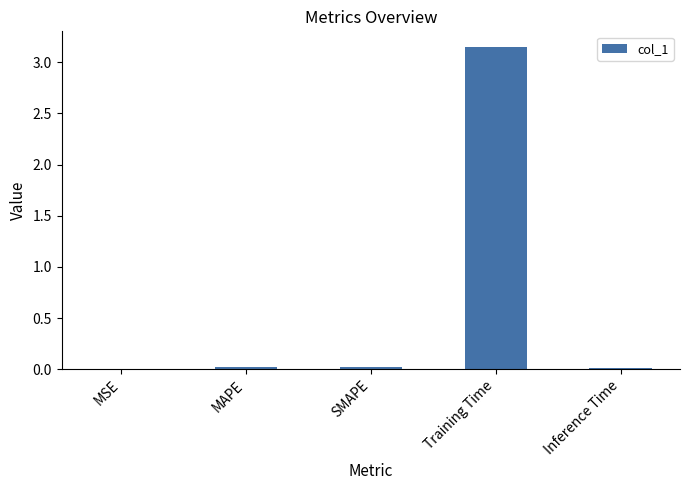

Are the bars horizontal?

No